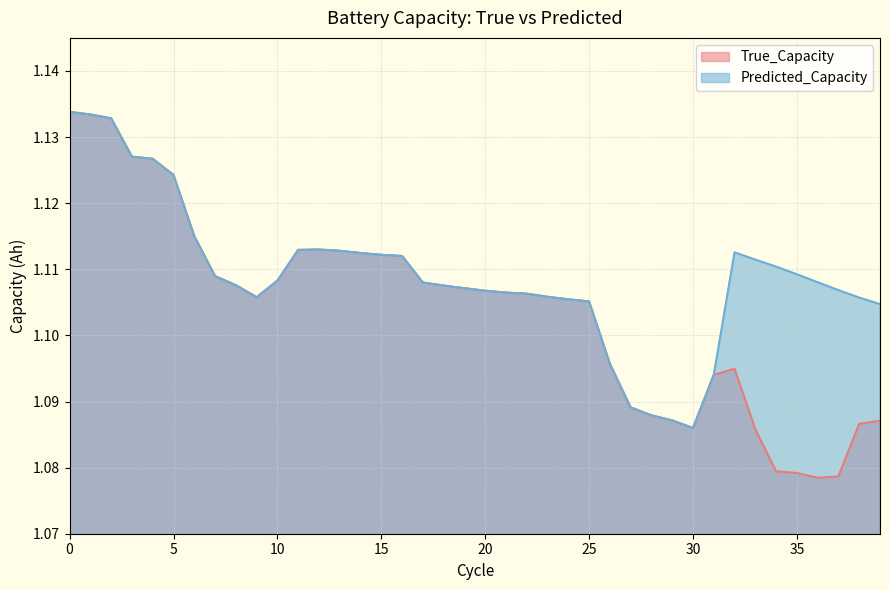

Reading left to right, extract all data points from this chart.

True_Capacity: 1.1	1.1	1.1	1.1	1.1	1.1	1.1	1.1	1.1	1.1	1.1	1.1	1.1	1.1	1.1	1.1	1.1	1.1	1.1	1.1	1.1	1.1	1.1	1.1	1.1	1.1	1.1	1.1	1.1	1.1	1.1	1.1	1.1	1.1	1.1	1.1	1.1	1.1	1.1	1.1
Predicted_Capacity: 1.1	1.1	1.1	1.1	1.1	1.1	1.1	1.1	1.1	1.1	1.1	1.1	1.1	1.1	1.1	1.1	1.1	1.1	1.1	1.1	1.1	1.1	1.1	1.1	1.1	1.1	1.1	1.1	1.1	1.1	1.1	1.1	1.1	1.1	1.1	1.1	1.1	1.1	1.1	1.1